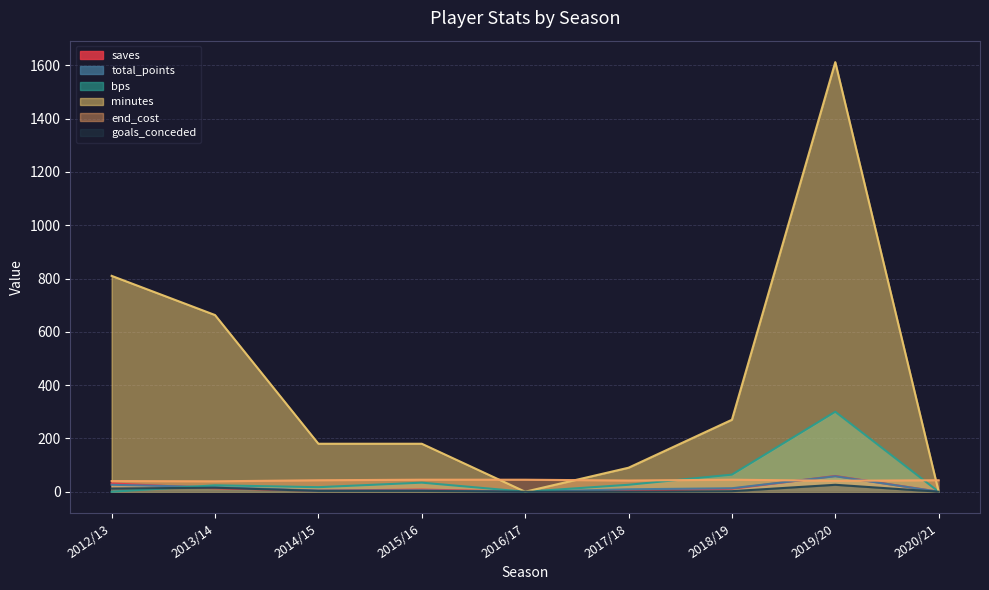

What is the difference between the maximum and minimum values in the total_points series?

58